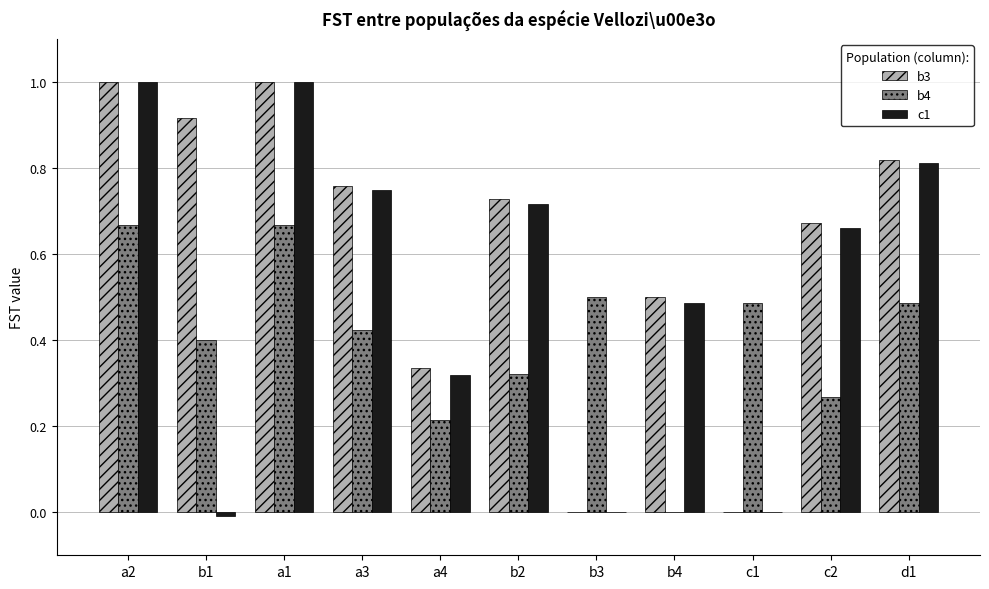

True or false: c1 has a value of 0.4 at d1.

False